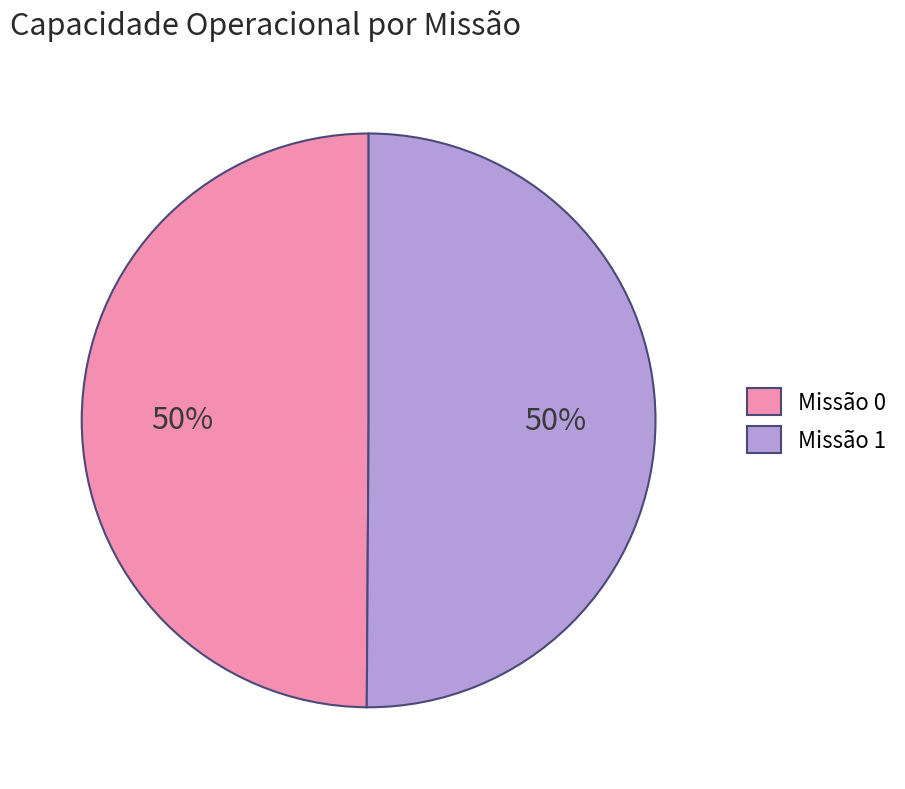

What percentage is the Missão 0 slice, to the nearest percent?

50%